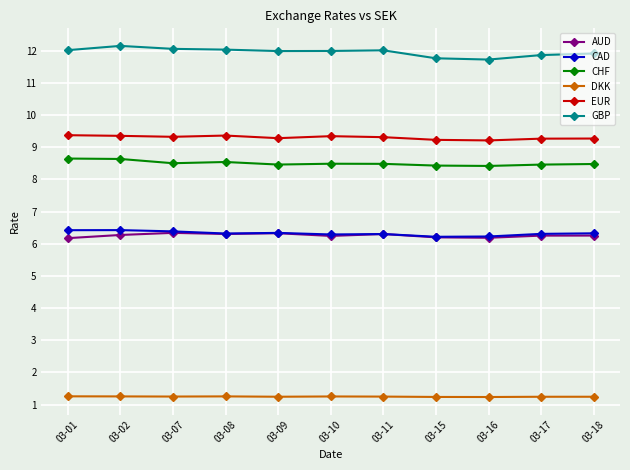

What is the difference between the maximum and minimum values in the CAD series?

0.2